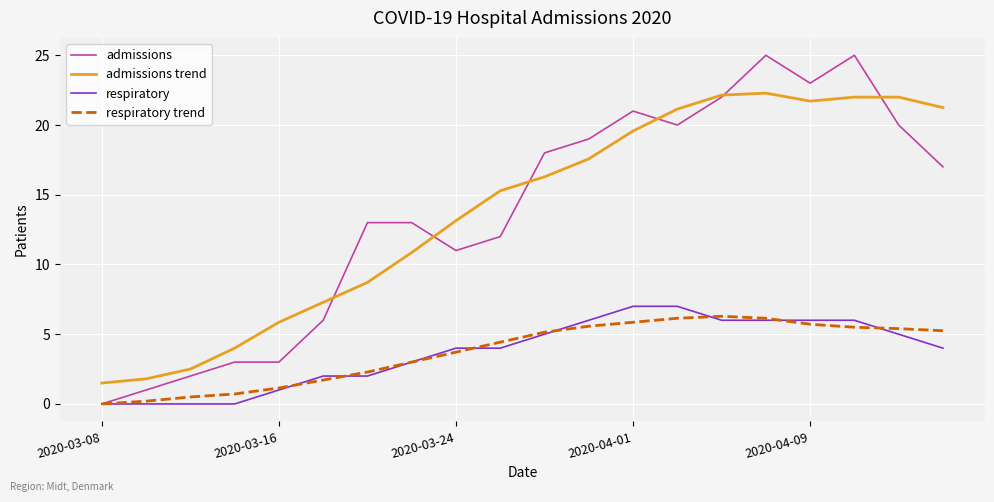

What is the maximum value shown in the chart?

25.0